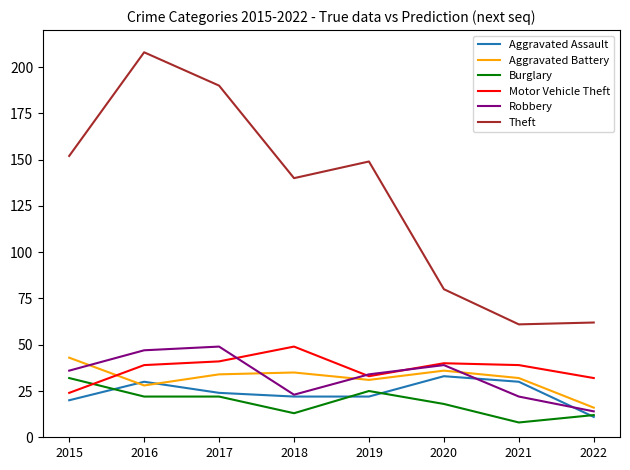

Which series changed the most between 2015 and 2018?

Motor Vehicle Theft